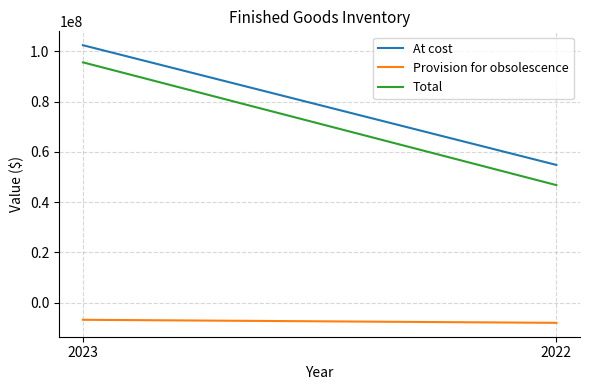

What is the value of the At cost point at the 1st from the left?

102462647